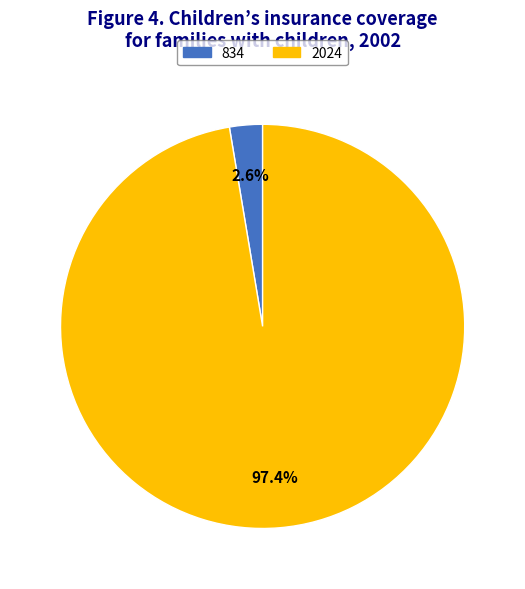

Is there a majority slice in this chart?

Yes